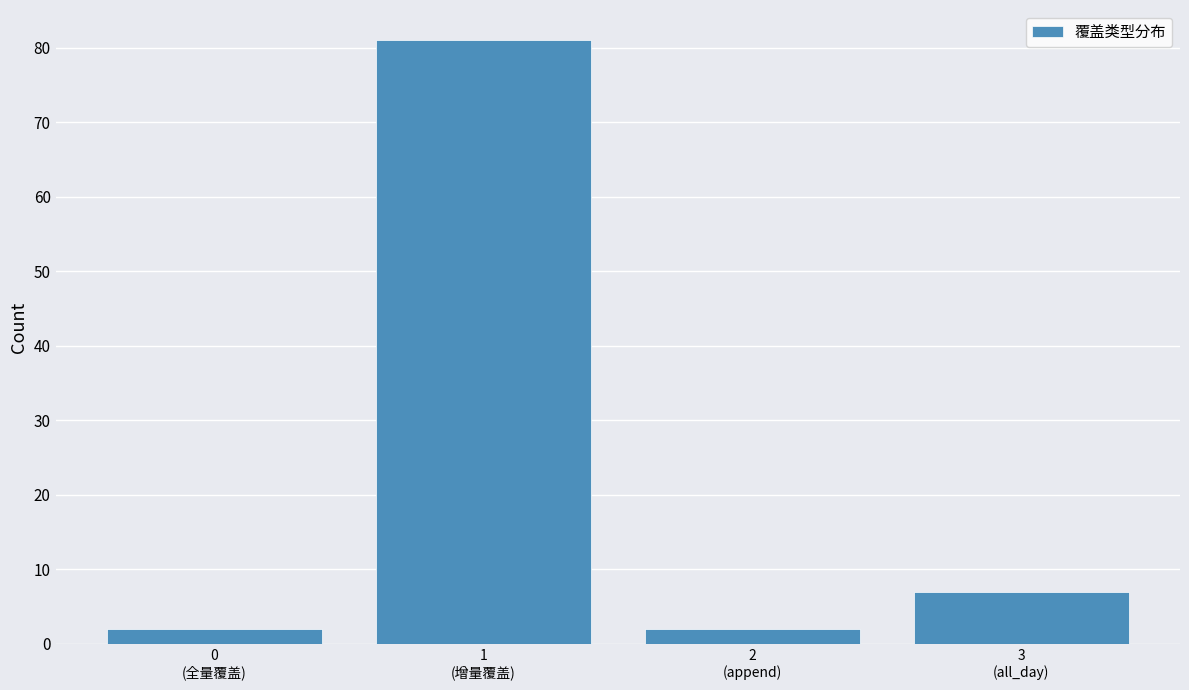

Reading left to right, transcribe all the data shown in this chart.

2	81	2	7